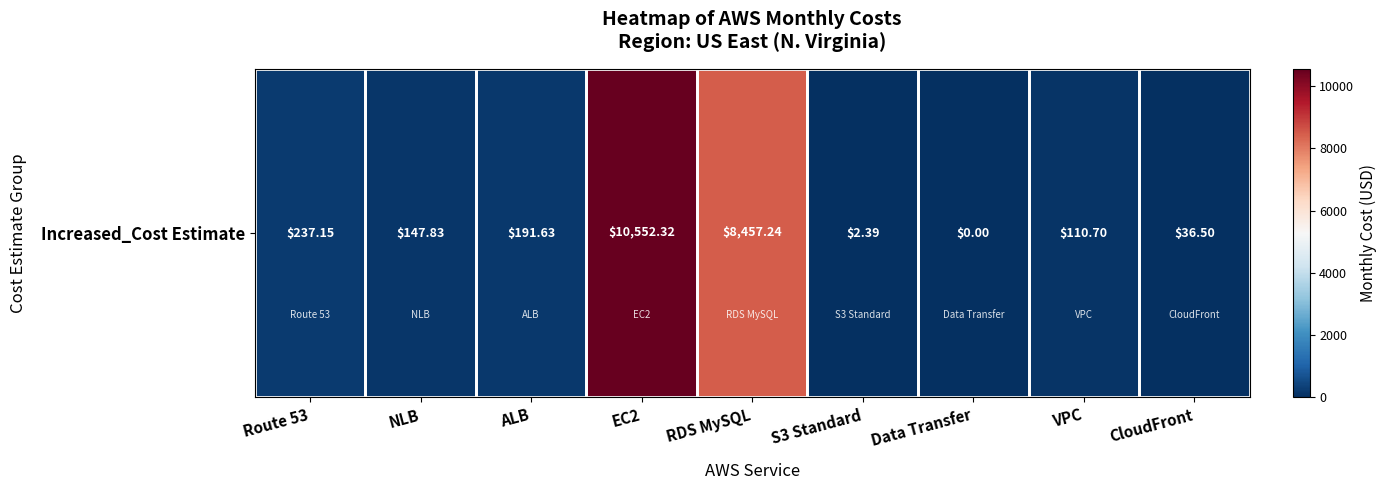

Between ALB and RDS MySQL, which is larger?

RDS MySQL